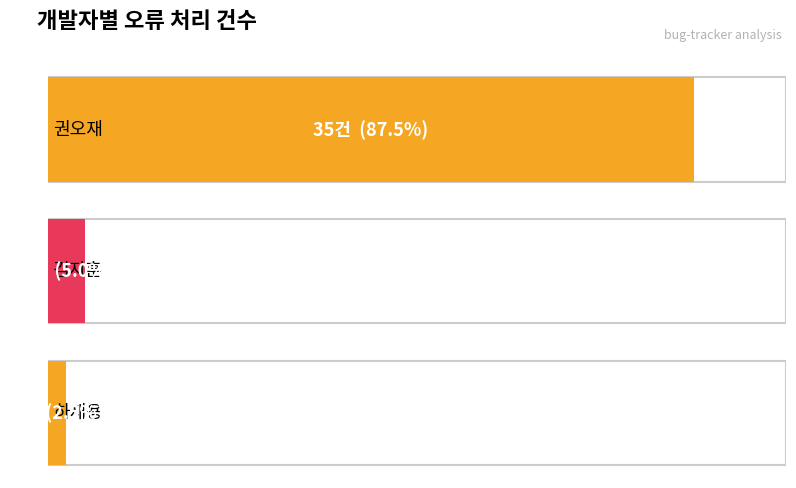

What is the difference between the maximum and minimum values?

34